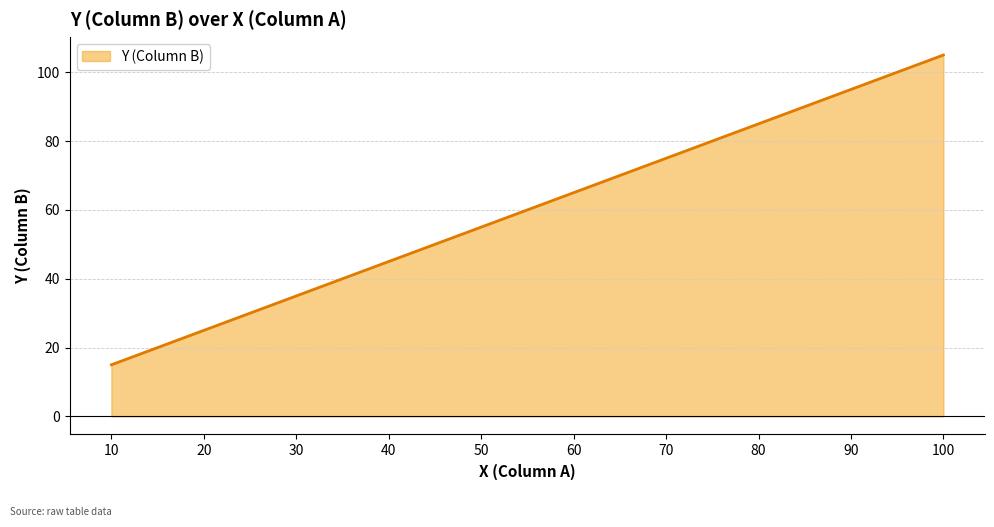

Rank the categories by value from highest to lowest.

100, 90, 80, 70, 60, 50, 40, 30, 20, 10